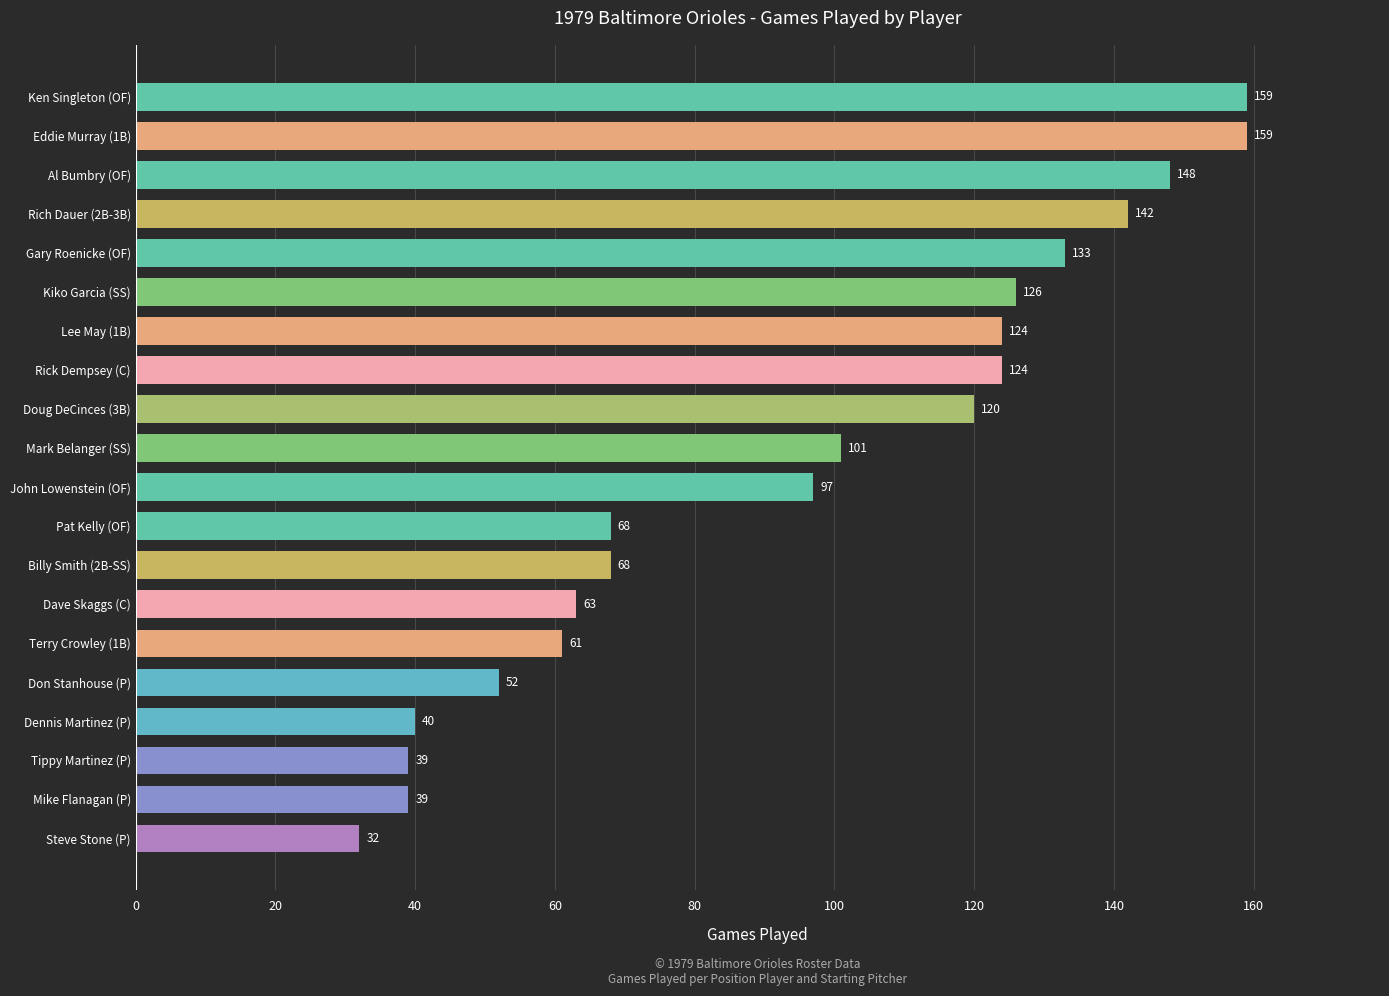

What is the average value?

95